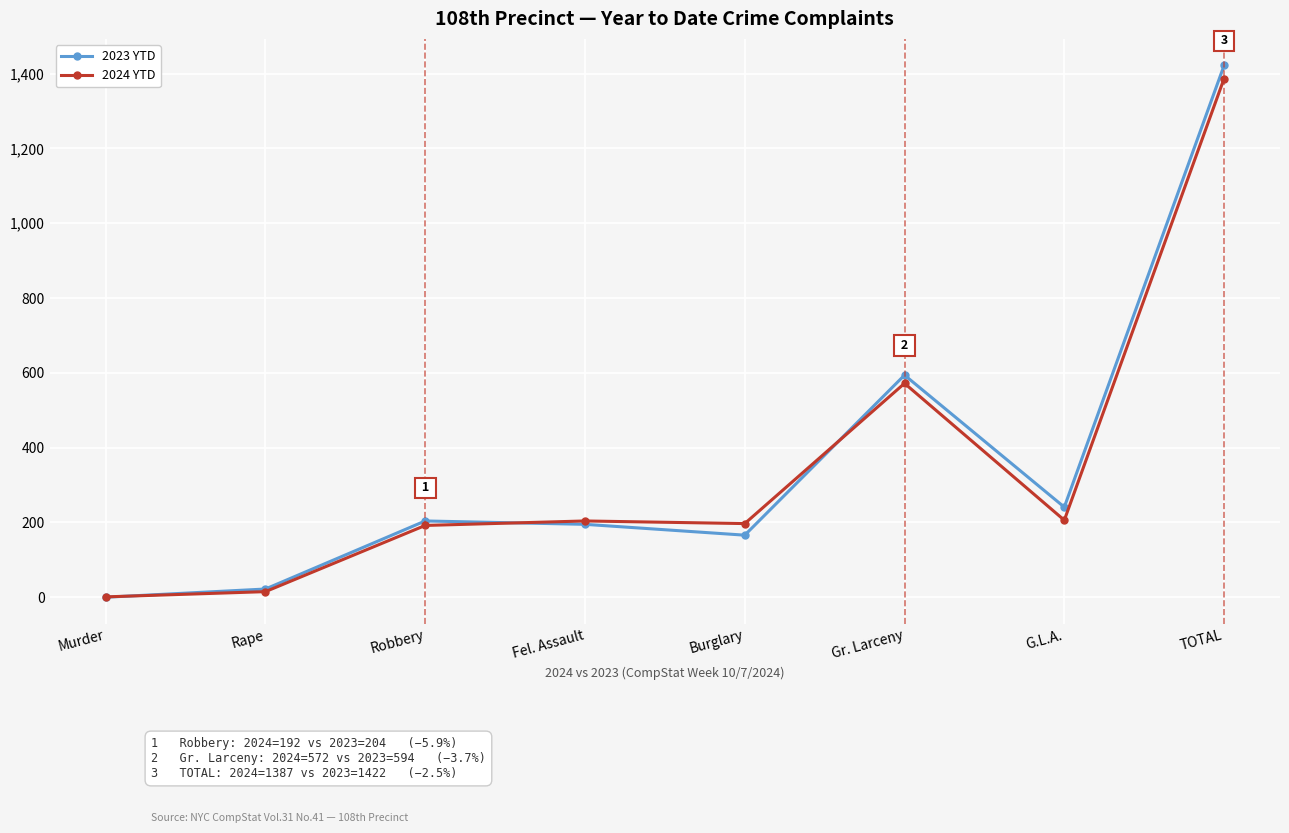

At which category is the sum across all series the highest?

TOTAL